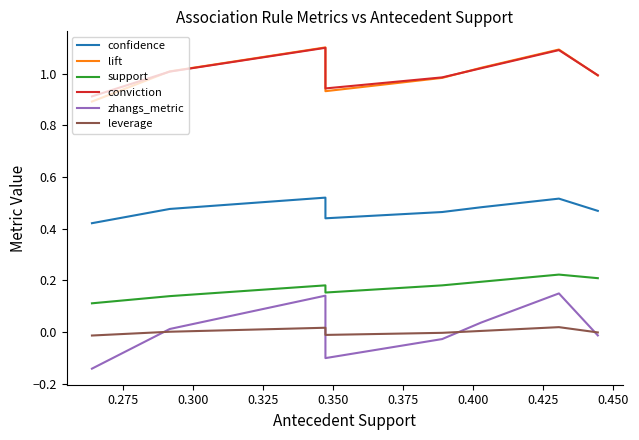

How many series are shown in this chart?

6